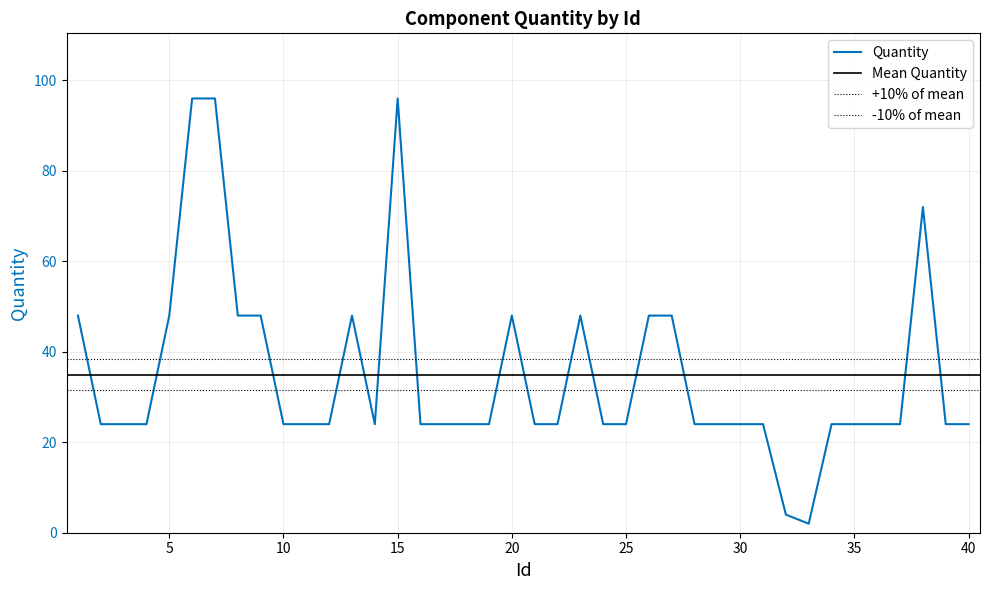

How many interior local peaks (higher than both neighbors) does the data have?

5